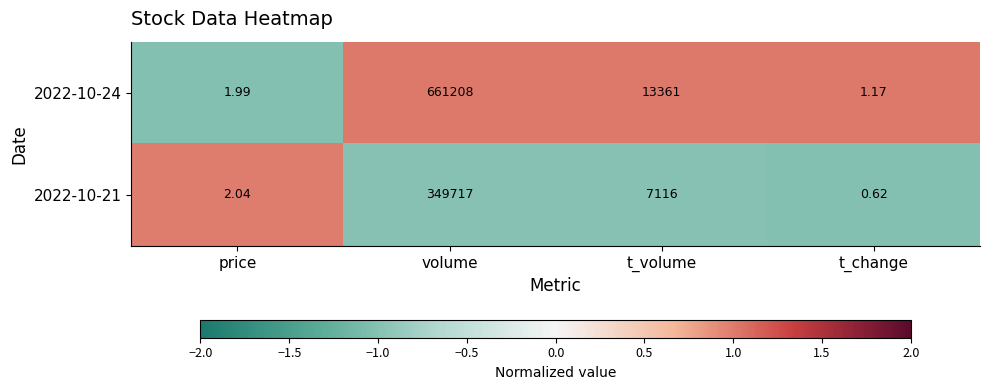

At which label does 2022-10-21 first exceed 7116?

volume